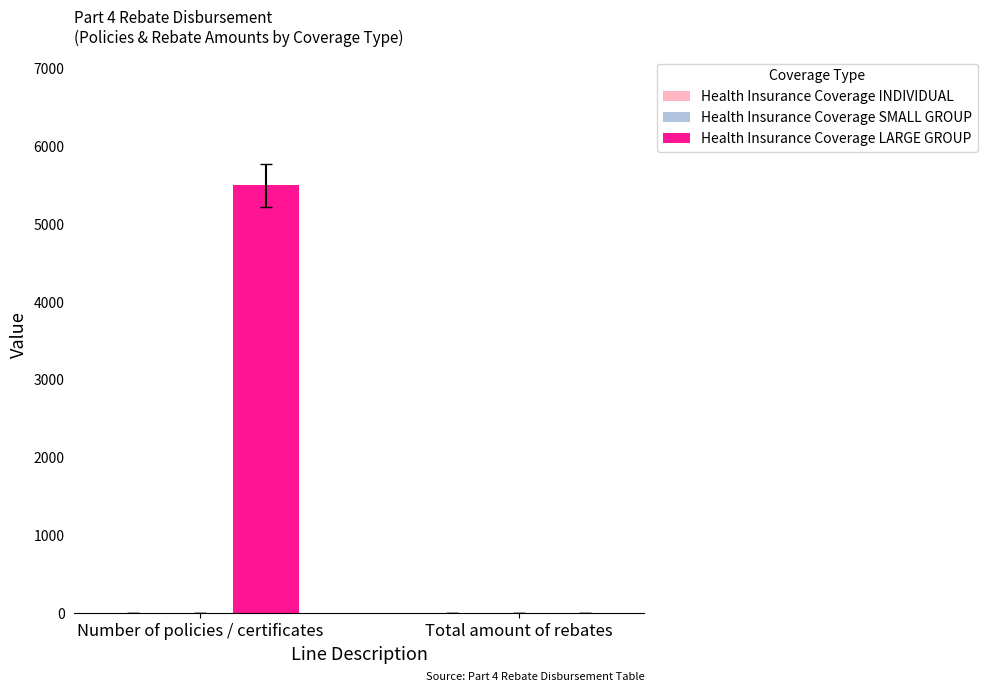

The value at Number of policies / certificates is 5502. True or false?

True